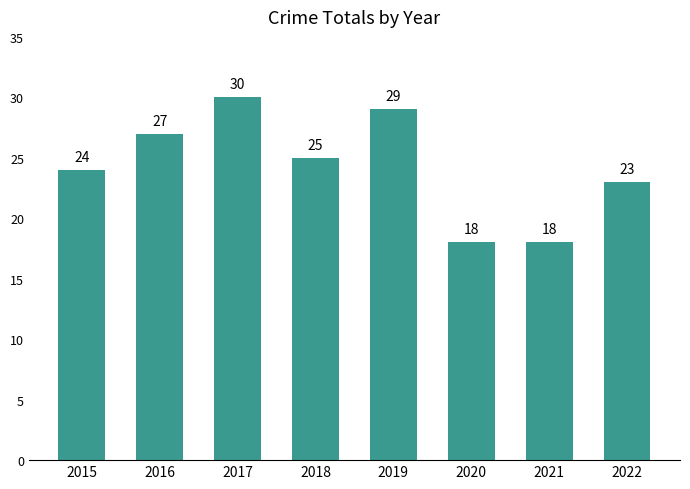

What is the difference between the maximum and second lowest values?

12